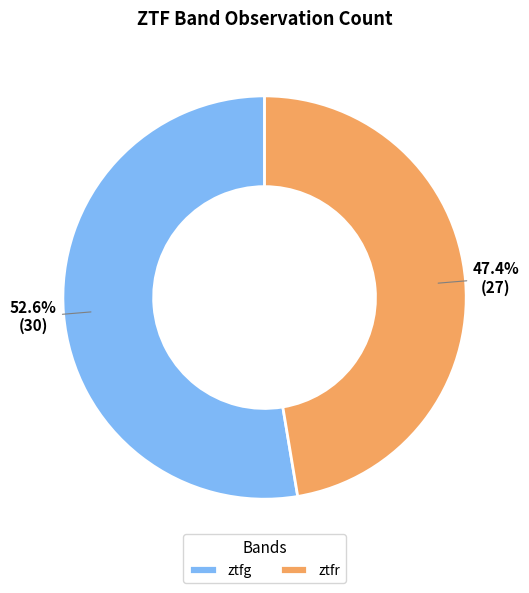

True or false: ztfg accounts for 40% of the total.

False